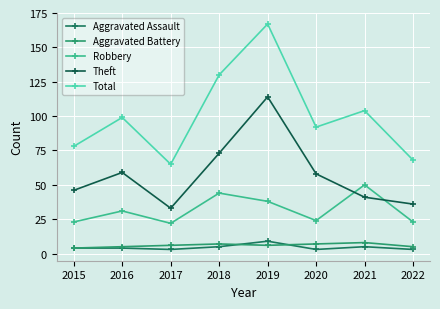

At which label does Aggravated Battery first exceed 6?

2018